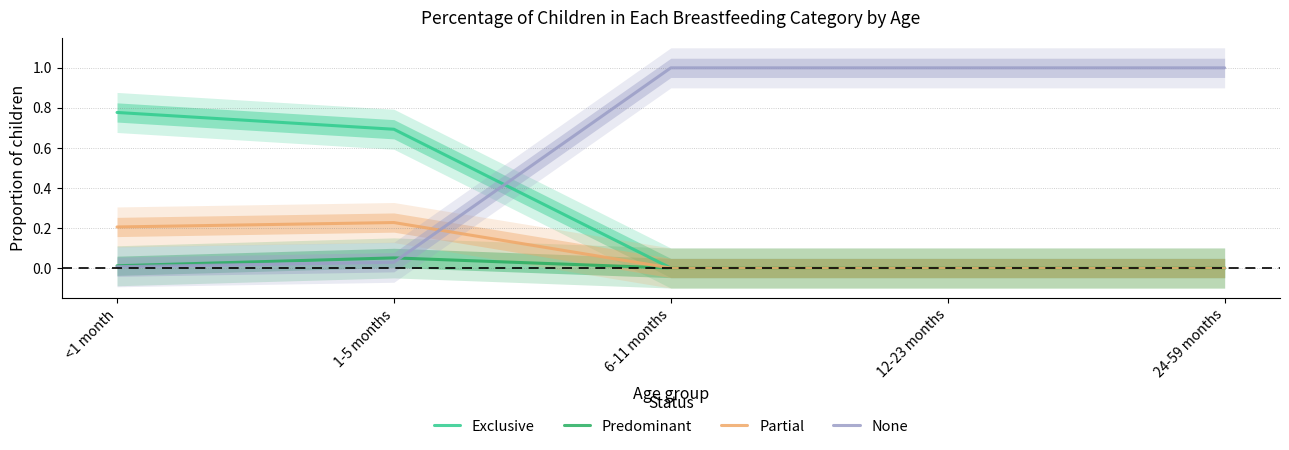

How many lines are shown in the chart?

4